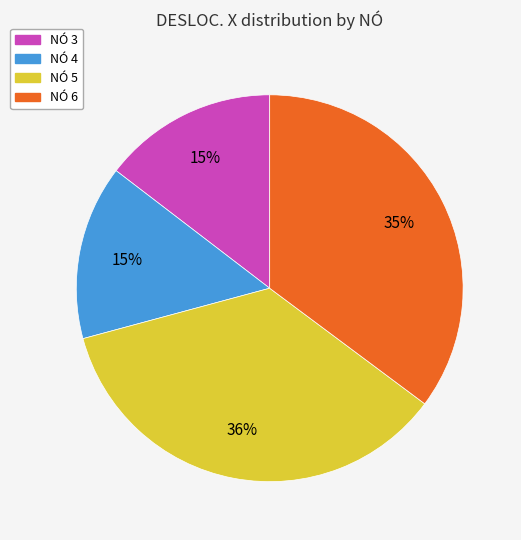

Is there any slice that represents more than half of the pie?

No